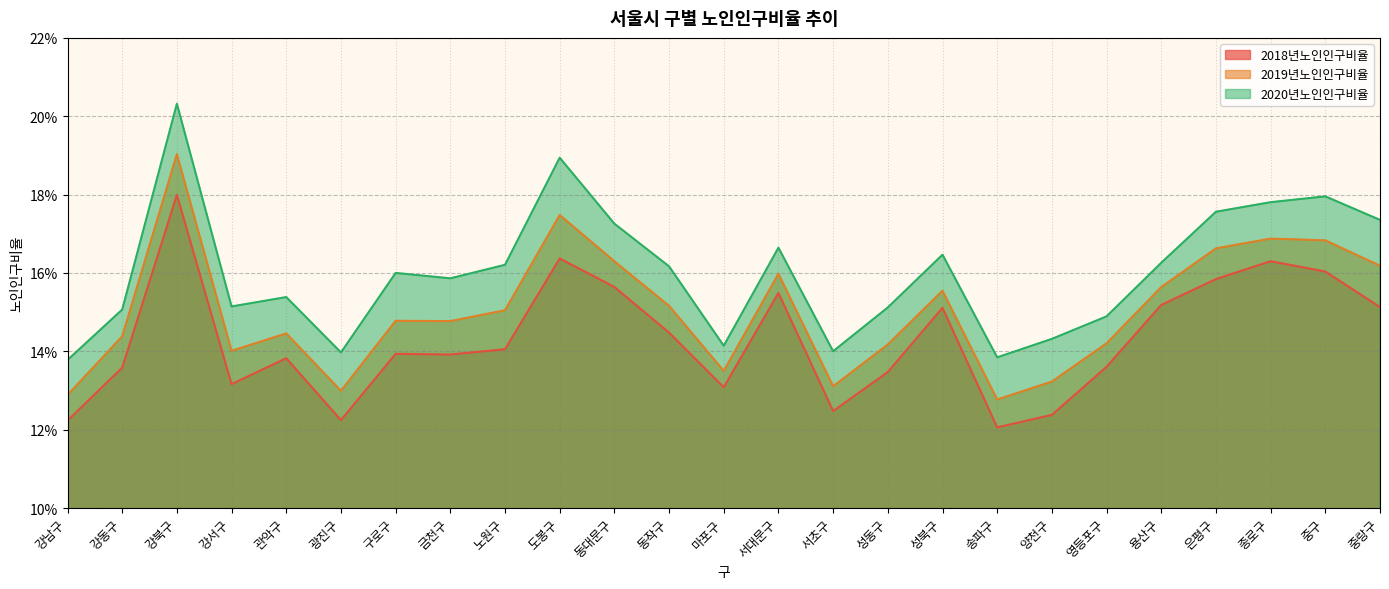

True or false: 2020년노인인구비율 and 2018년노인인구비율 intersect in this chart.

False